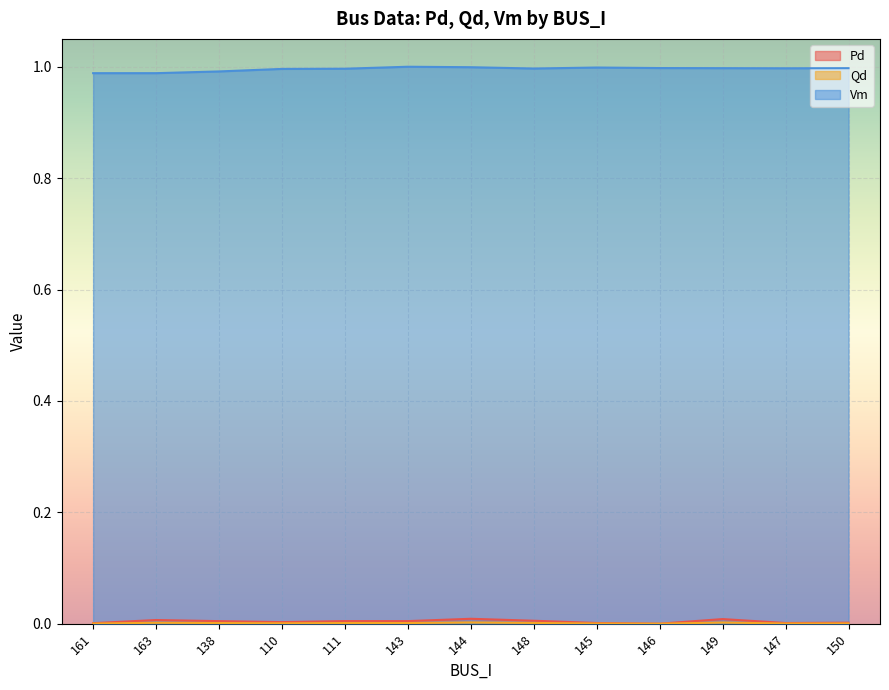

True or false: Pd and Qd cross at least once.

False